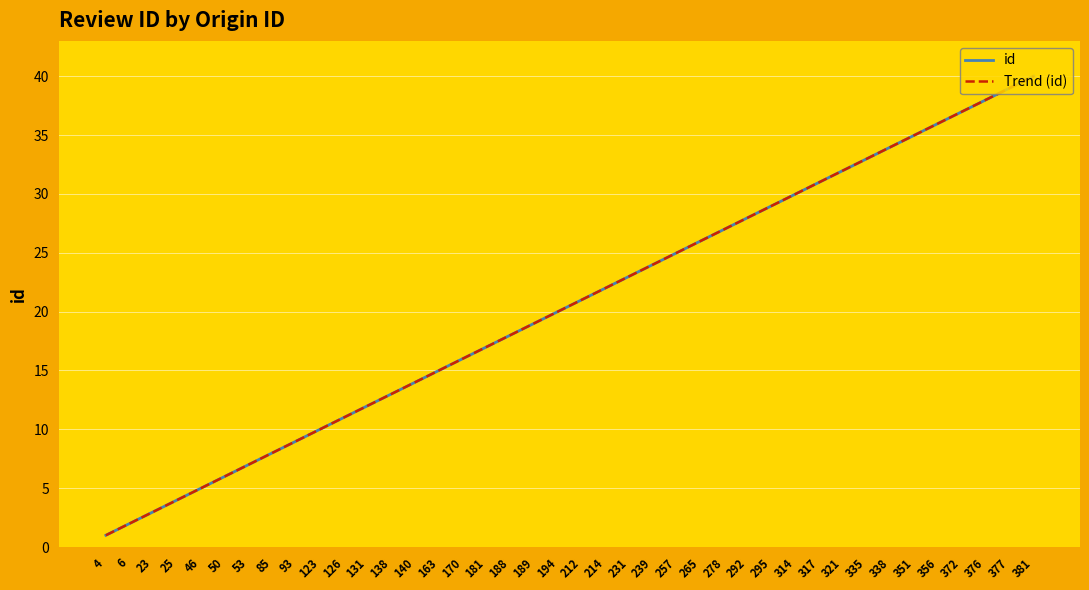

Is this an area chart (filled region under the line)?

No